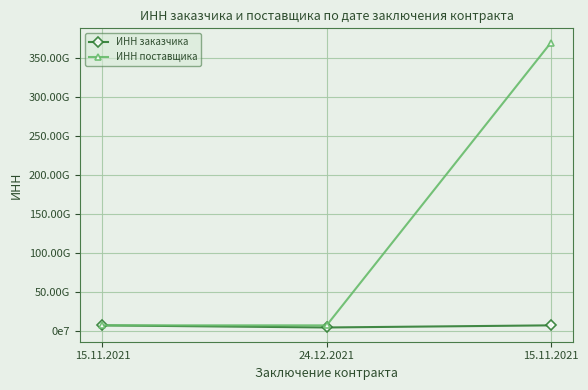

What is the maximum value shown in the chart?

370251605519